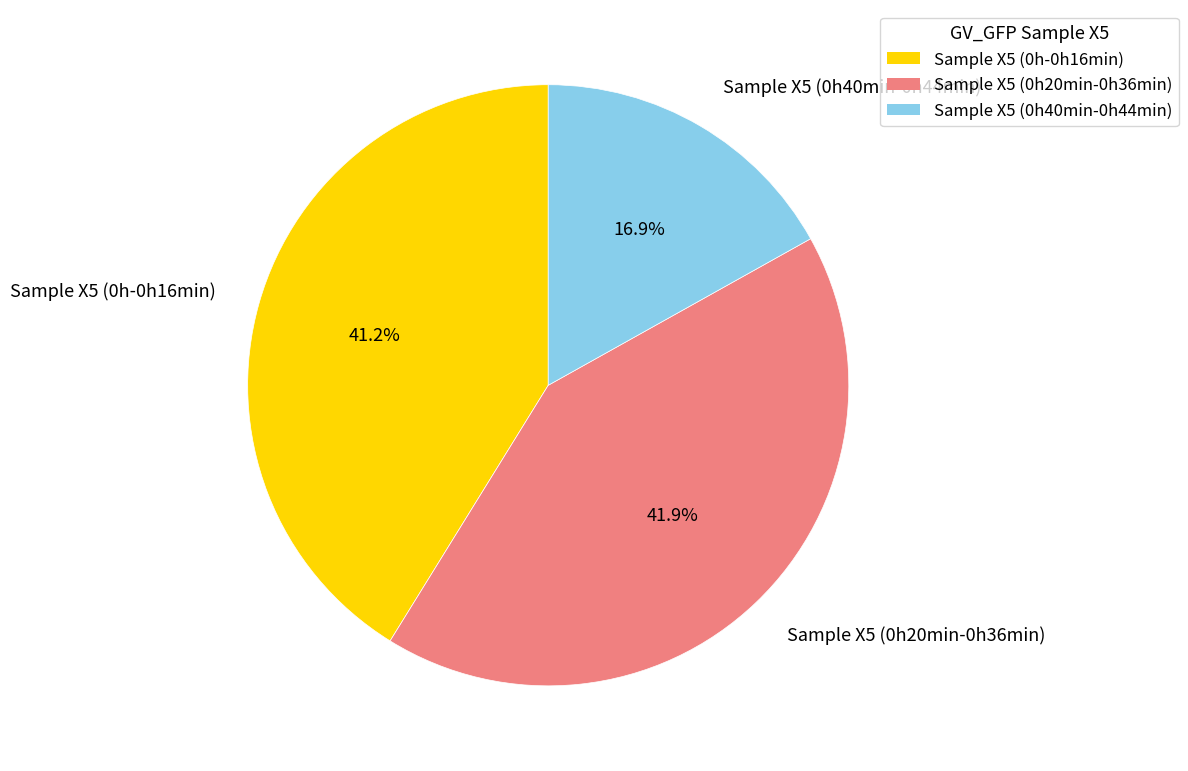

Approximately how many times larger is the value at Sample X5 (0h-0h16min) compared to Sample X5 (0h20min-0h36min)?

1.0